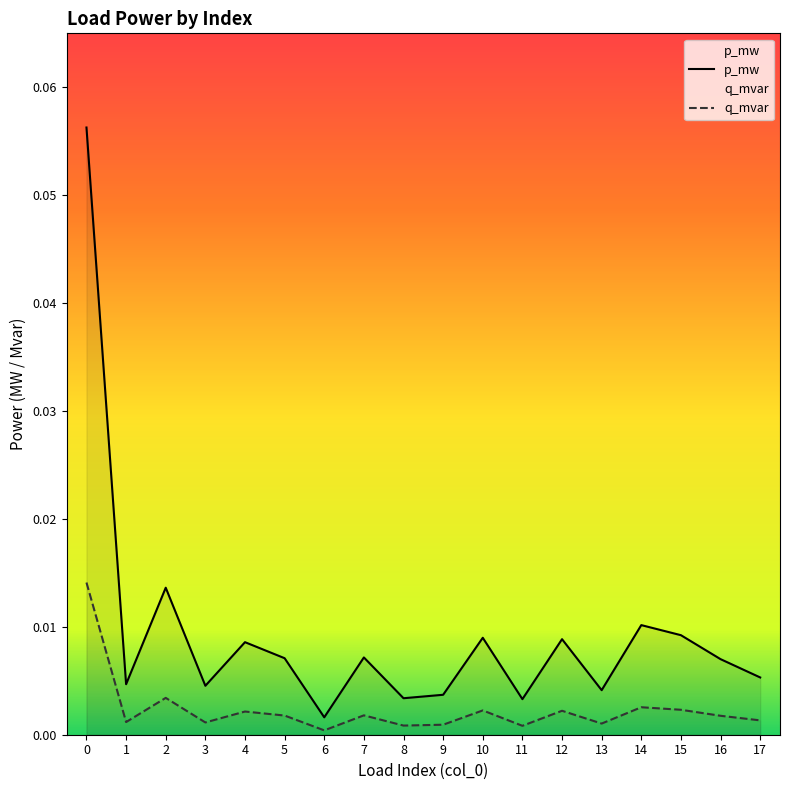

How many interior local peaks does the p_mw series have?

6